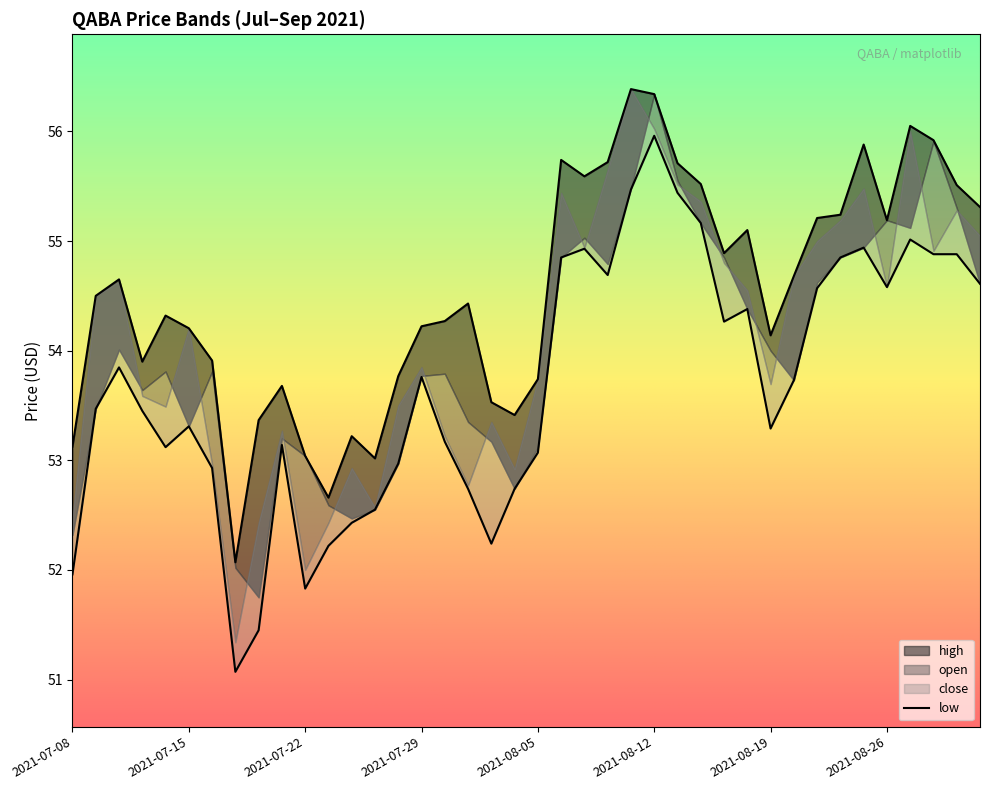

True or false: low and high intersect in this chart.

False